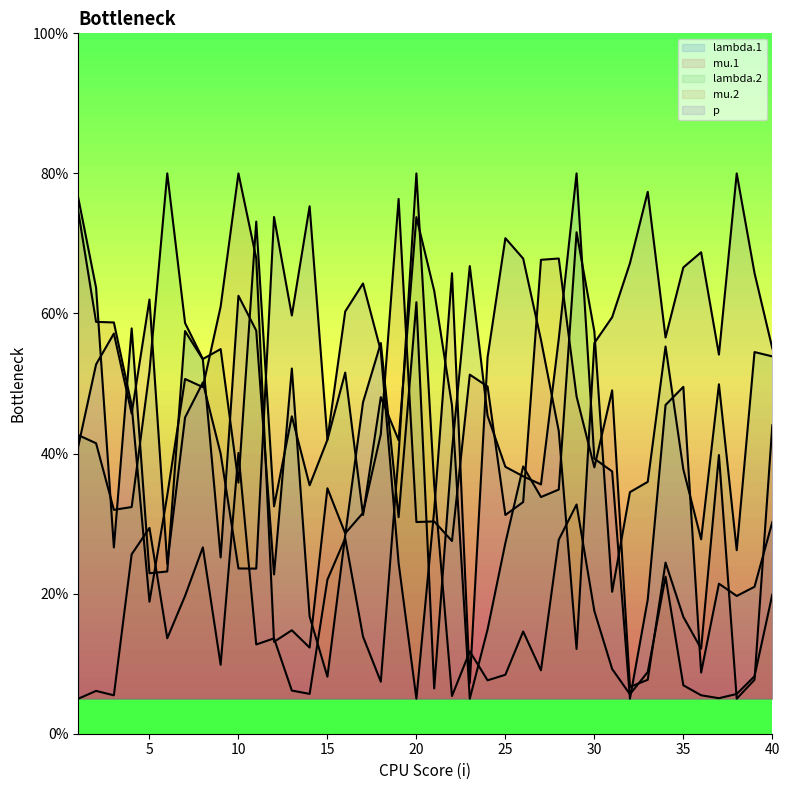

Reading left to right, what are all the values shown in this chart?

lambda.1: 1=0.8	2=0.6	3=0.3	4=0.6	5=0.2	6=0.2	7=0.6	8=0.5	9=0.3	10=0.6	11=0.6	12=0.2	13=0.5	14=0.2	15=0.1	16=0.3	17=0.5	18=0.6	19=0.3	20=0.6	21=0.1	22=0.4	23=0.7	24=0.5	25=0.4	26=0.4	27=0.4	28=0.6	29=0.8	30=0.4	31=0.4	32=0.1	33=0.2	34=0.5	35=0.5	36=0.1	37=0.2	38=0.2	39=0.2	40=0.3
mu.1: 1=0.7	2=0.6	3=0.6	4=0.5	5=0.2	6=0.3	7=0.5	8=0.5	9=0.6	10=0.8	11=0.7	12=0.1	13=0.1	14=0.1	15=0.4	16=0.3	17=0.3	18=0.4	19=0.8	20=0.3	21=0.3	22=0.3	23=0.5	24=0.5	25=0.3	26=0.3	27=0.7	28=0.7	29=0.5	30=0.4	31=0.5	32=0.1	33=0.1	34=0.2	35=0.2	36=0.1	37=0.4	38=0.1	39=0.1	40=0.4
lambda.2: 1=0.4	2=0.4	3=0.3	4=0.3	5=0.5	6=0.8	7=0.6	8=0.5	9=0.5	10=0.4	11=0.7	12=0.3	13=0.5	14=0.4	15=0.4	16=0.5	17=0.3	18=0.5	19=0.4	20=0.7	21=0.6	22=0.5	23=0.1	24=0.1	25=0.3	26=0.4	27=0.3	28=0.3	29=0.7	30=0.6	31=0.2	32=0.3	33=0.4	34=0.6	35=0.4	36=0.3	37=0.5	38=0.3	39=0.5	40=0.5
mu.2: 1=0.1	2=0.1	3=0.1	4=0.3	5=0.3	6=0.1	7=0.2	8=0.3	9=0.1	10=0.4	11=0.1	12=0.1	13=0.1	14=0.1	15=0.2	16=0.3	17=0.1	18=0.1	19=0.4	20=0.8	21=0.4	22=0.1	23=0.1	24=0.1	25=0.1	26=0.1	27=0.1	28=0.3	29=0.3	30=0.2	31=0.1	32=0.1	33=0.1	34=0.2	35=0.1	36=0.1	37=0.1	38=0.1	39=0.1	40=0.2
p: 1=0.4	2=0.5	3=0.6	4=0.5	5=0.6	6=0.2	7=0.5	8=0.5	9=0.4	10=0.2	11=0.2	12=0.7	13=0.6	14=0.8	15=0.4	16=0.6	17=0.6	18=0.5	19=0.2	20=0.1	21=0.3	22=0.7	23=0.1	24=0.5	25=0.7	26=0.7	27=0.6	28=0.4	29=0.1	30=0.6	31=0.6	32=0.7	33=0.8	34=0.6	35=0.7	36=0.7	37=0.5	38=0.8	39=0.7	40=0.6